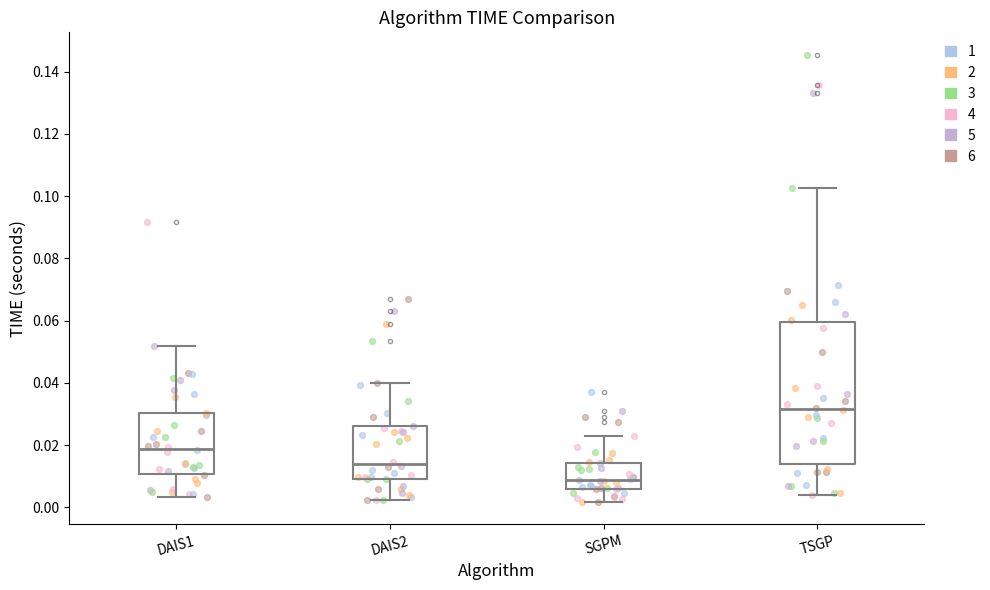

Which box has the lowest median line?

SGPM